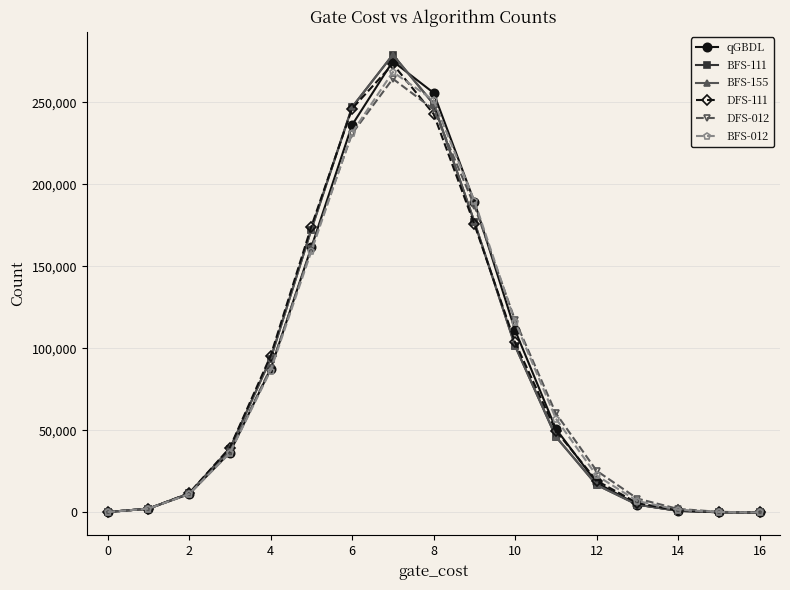

What is the sum of all DFS-111 values?

1441726